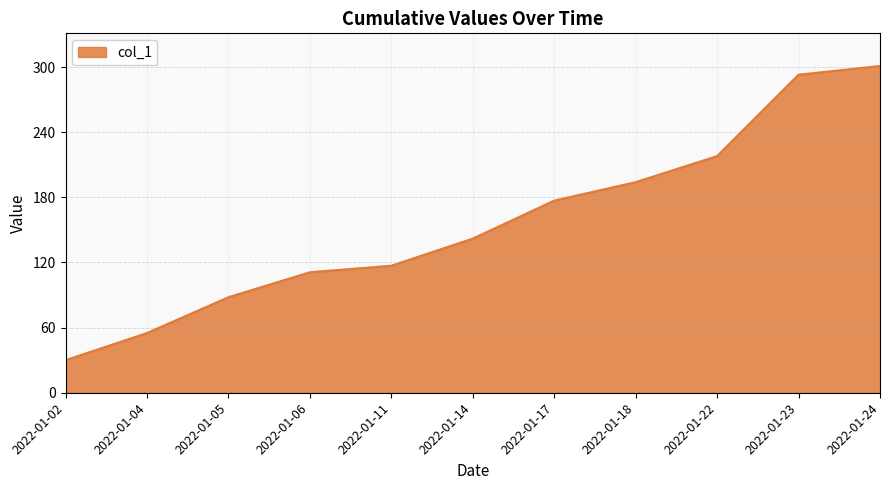

How many lines are shown in the chart?

1